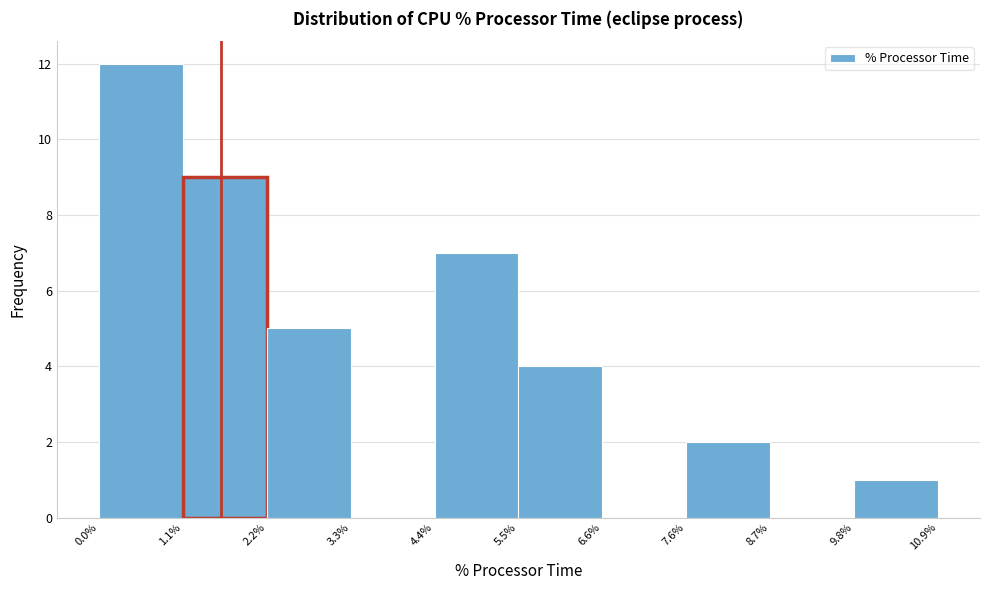

Reading left to right, transcribe this chart: for each bar, give the range it covers on the x-axis and its height. The values are not printed on the chart, so give them approximately, as read against the axis.

0.0% to 1.1%: 12
1.1% to 2.2%: 9
2.2% to 3.3%: 5
3.3% to 4.4%: 0
4.4% to 5.5%: 7
5.5% to 6.6%: 4
6.6% to 7.6%: 0
7.6% to 8.7%: 2
8.7% to 9.8%: 0
9.8% to 10.9%: 1